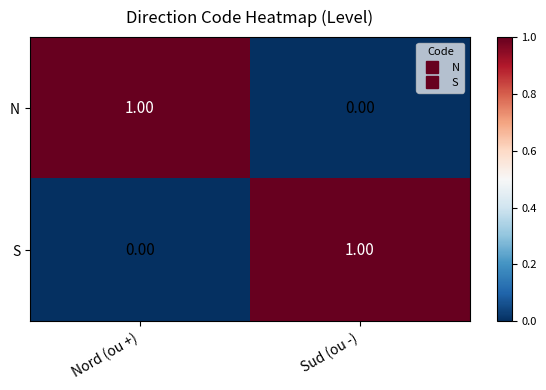

Is the value of S at Sud (ou -) greater than the value of N at Sud (ou -)?

Yes